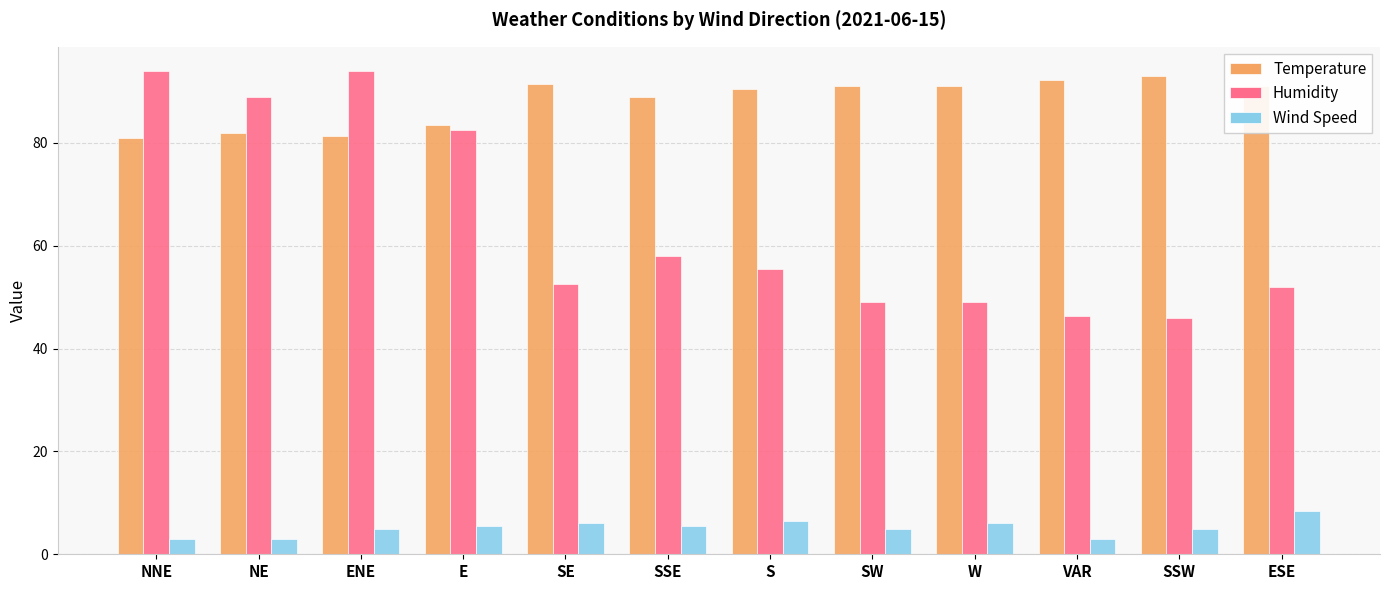

True or false: Humidity has a value of 152.1 at NE.

False